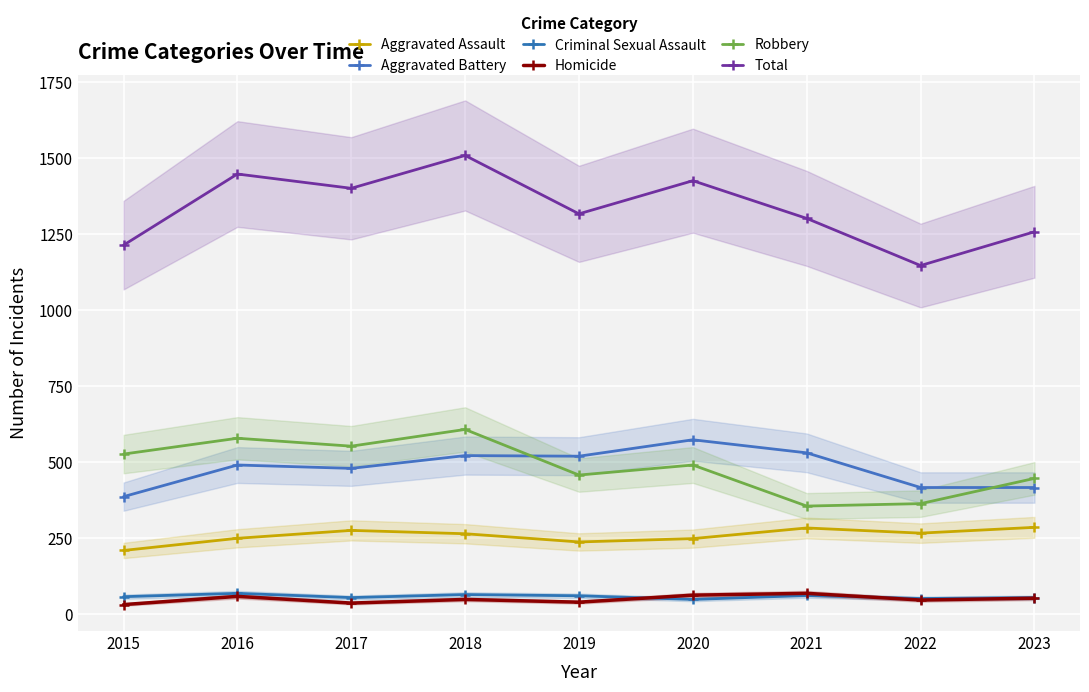

At how many categories does at least one series exceed 1206?

8